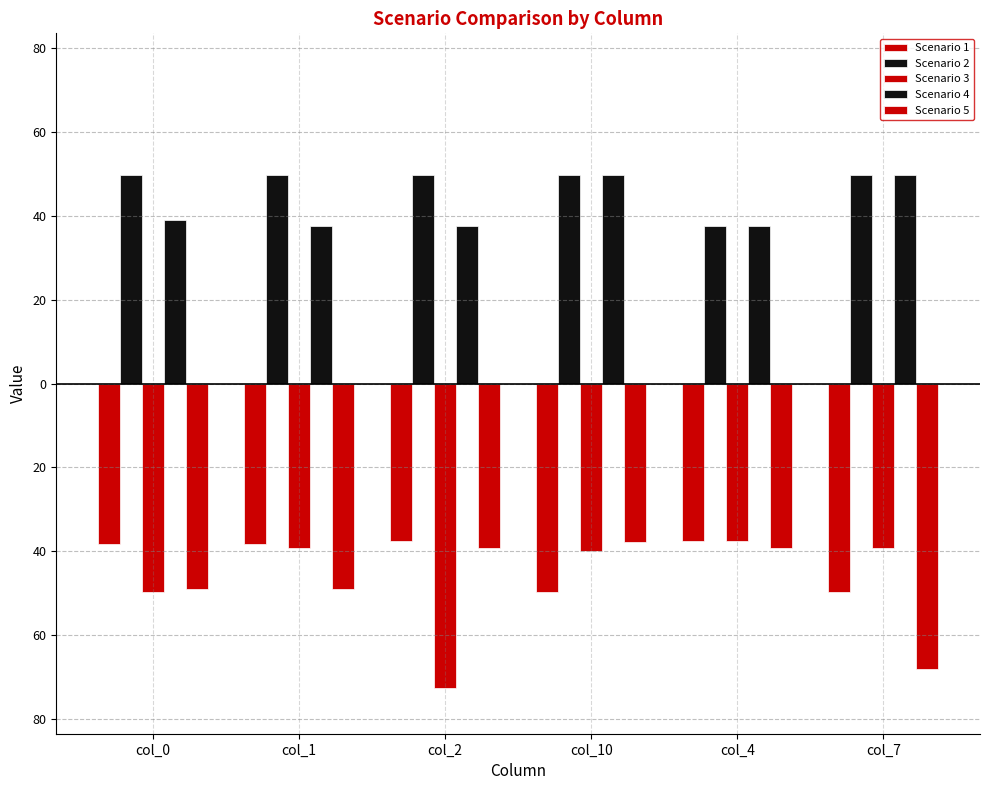

Are the bars grouped side by side (vs. stacked)?

Yes